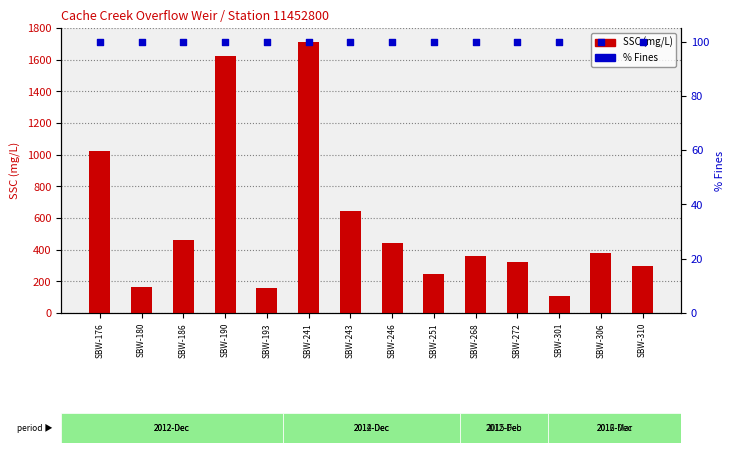

What are all the series names shown in the legend?

SSC (mg/L), % Fines